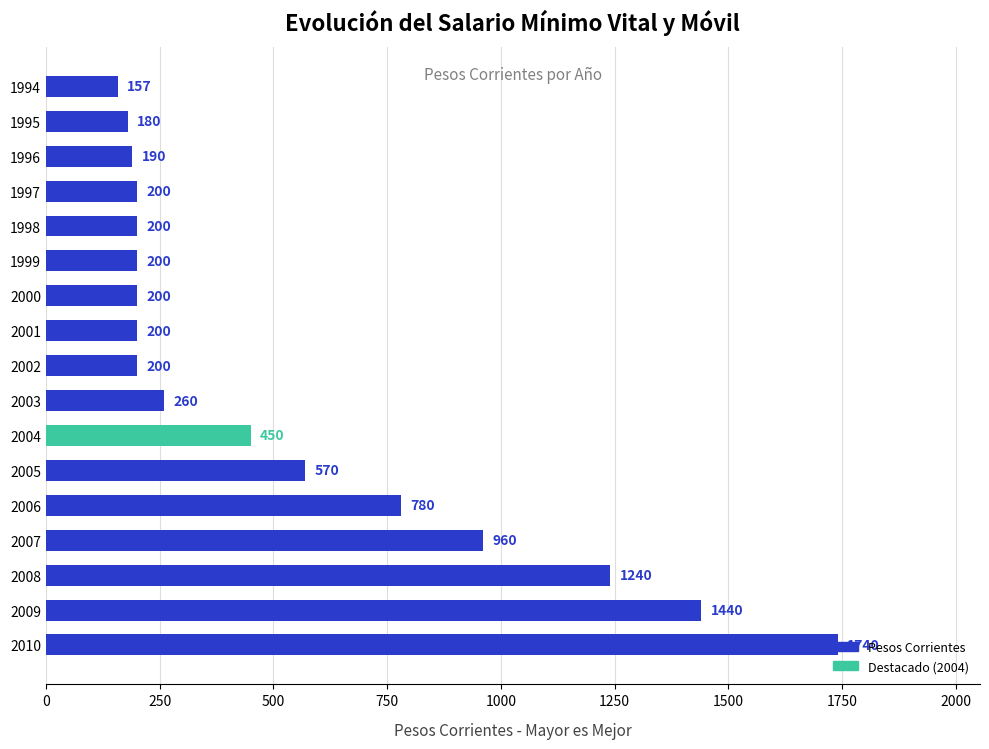

At which label is the value closest to 948?

2007